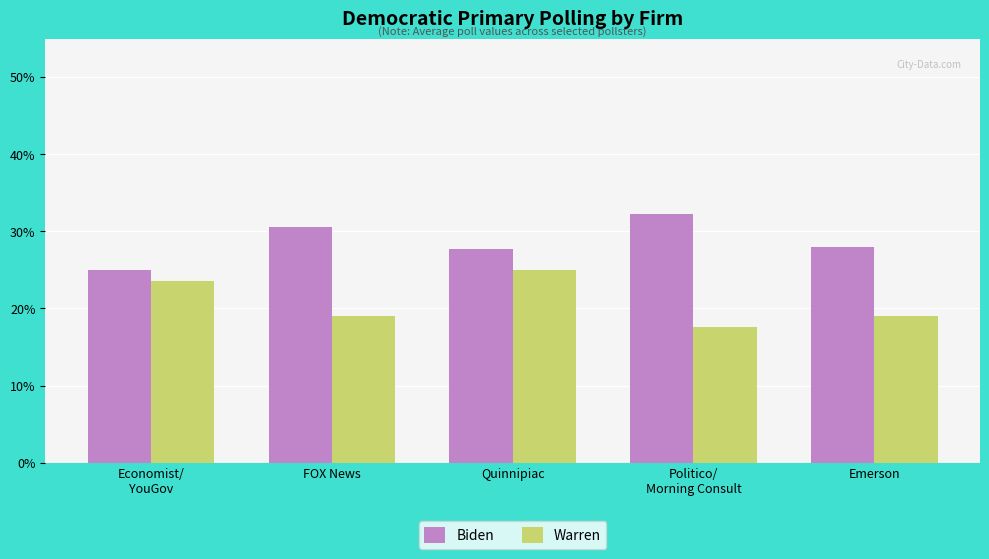

Which category has the lowest value across all series?

Politico/
Morning Consult